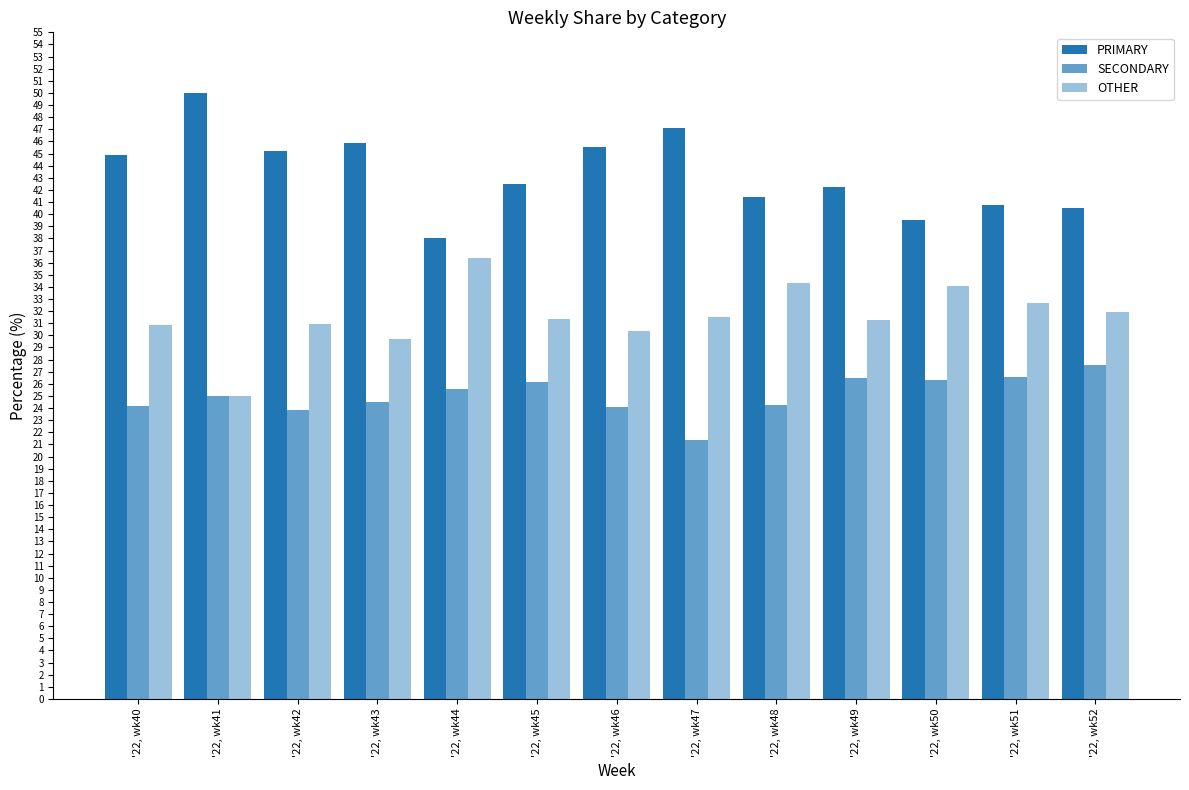

The PRIMARY series shows 60.5 at '22, wk48. True or false?

False